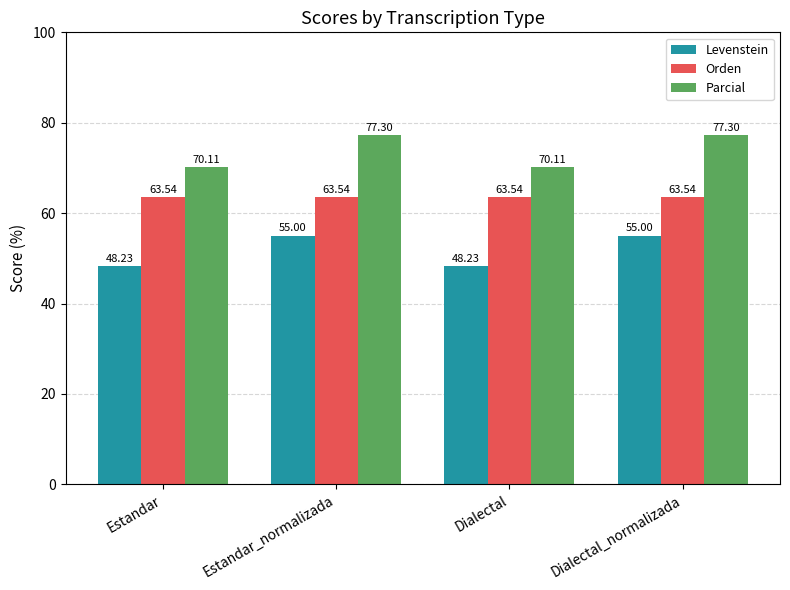

What is the difference between the second highest and minimum values in the Parcial series?

7.2